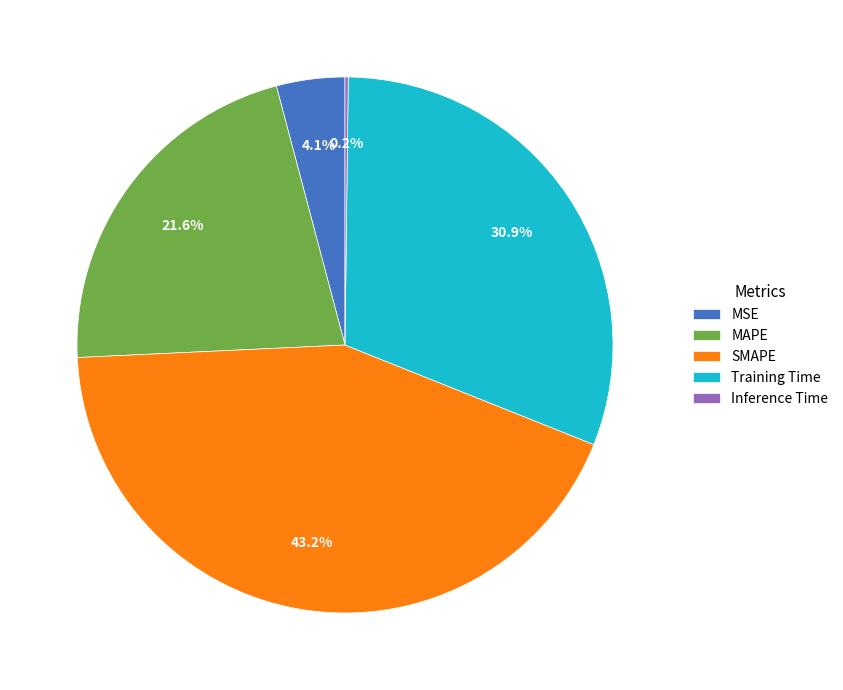

Which category has the biggest portion of the pie?

SMAPE